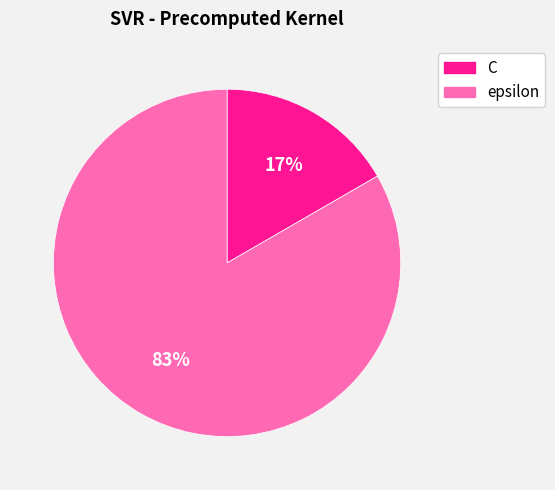

Which has a higher value, C or epsilon?

epsilon